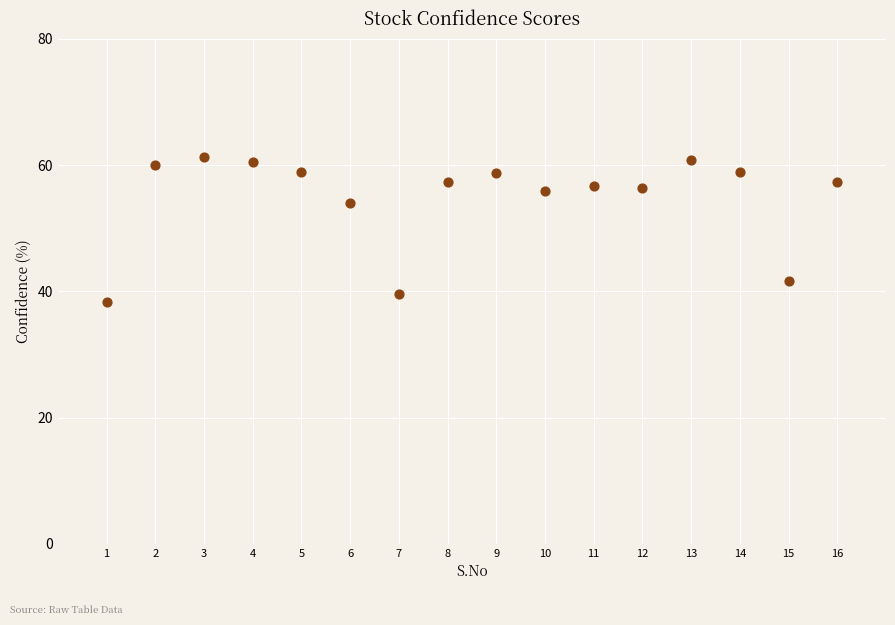

What is the range of X values (max minus min)?

15.0